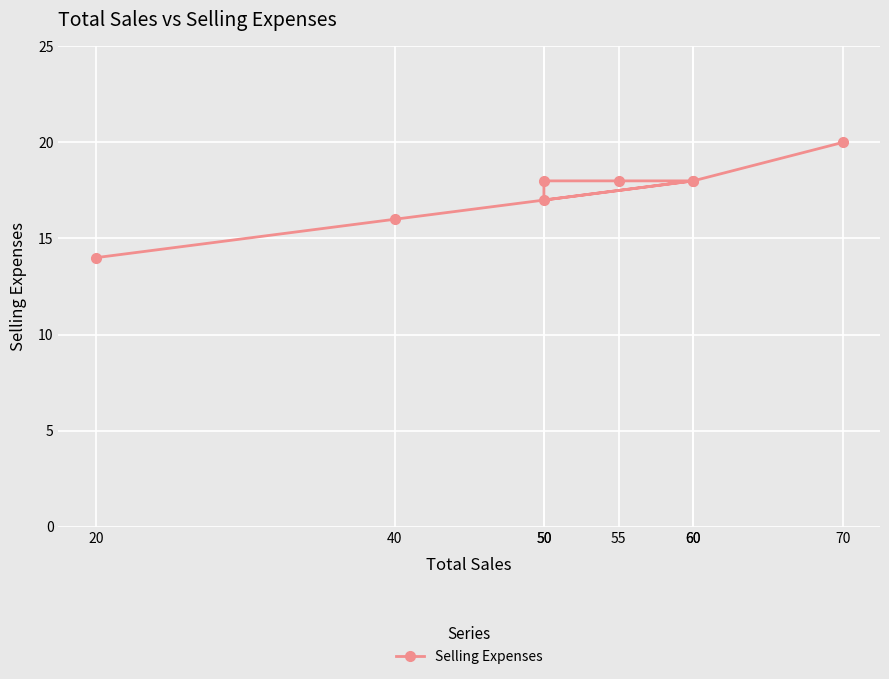

Which category has the highest value across all series?

70